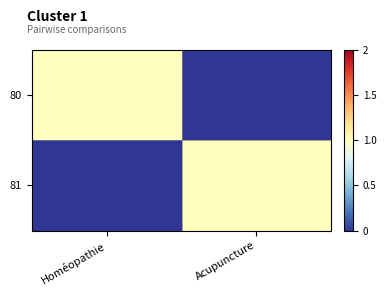

Reading right to left, what are all the values shown in this chart?

80: Acupuncture=0	Homéopathie=1
81: Acupuncture=1	Homéopathie=0